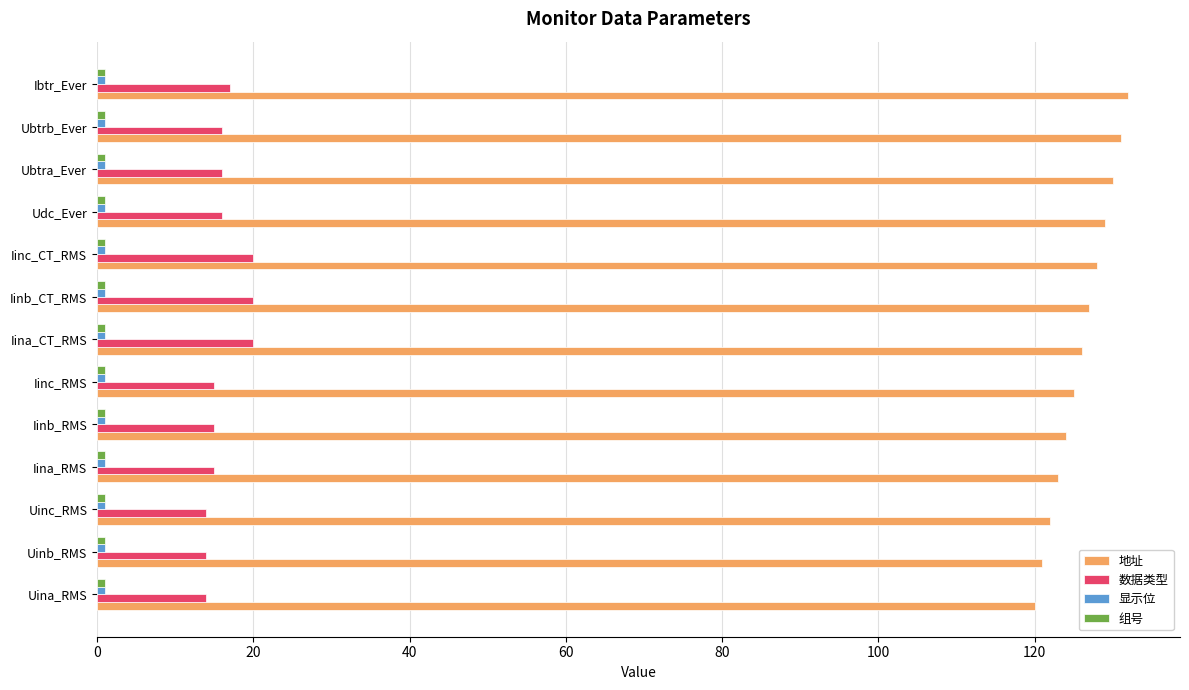

How many distinct data groups are displayed?

4